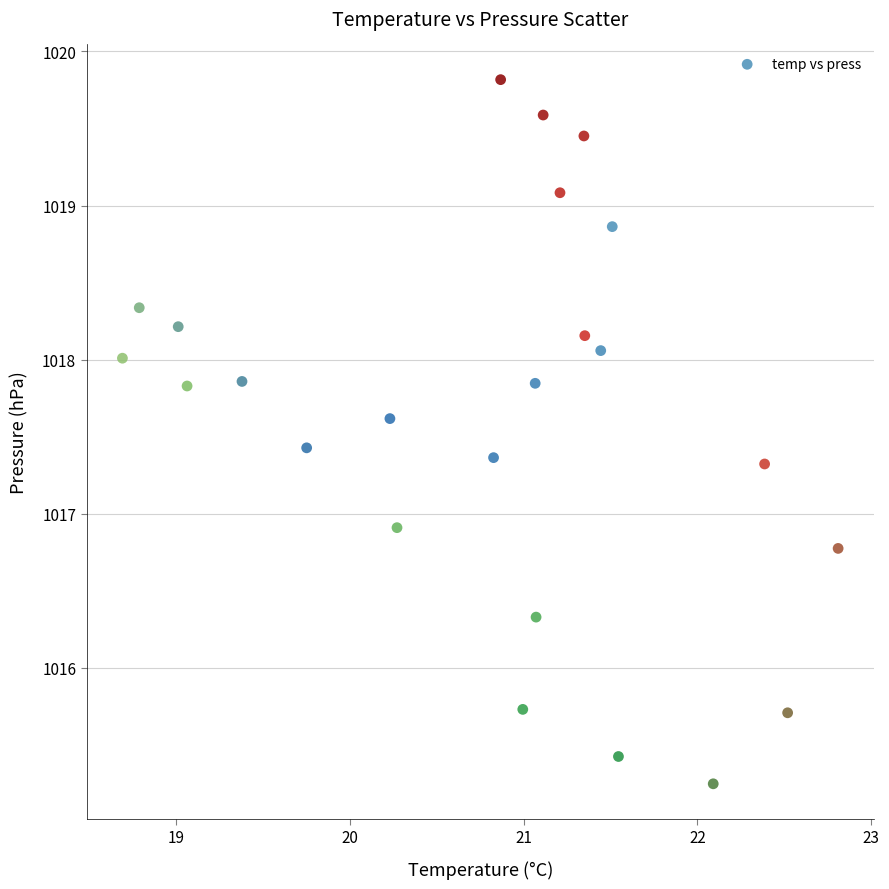

What Y value in the scatter plot is closest to 1017?

1016.9